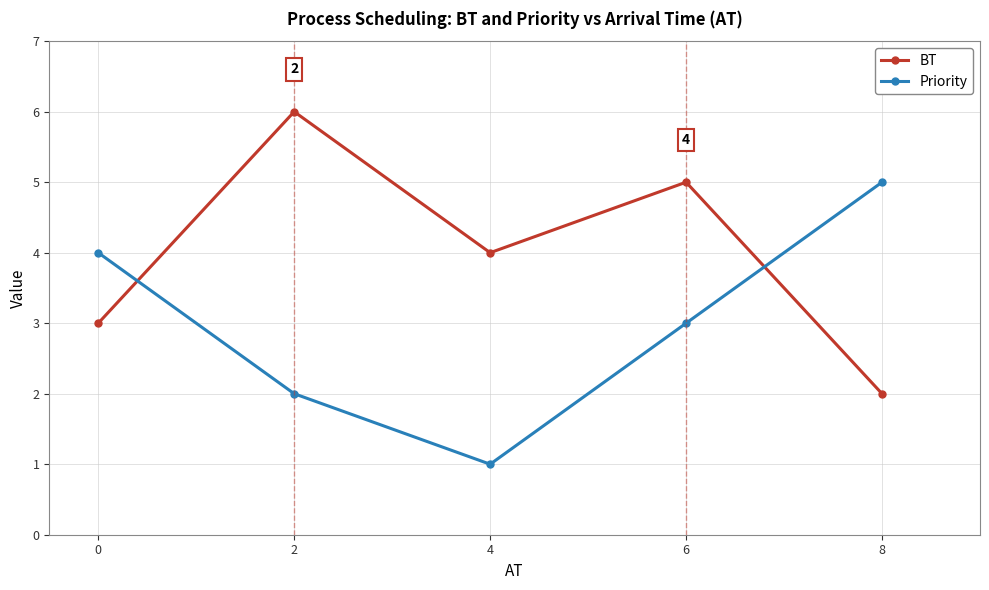

What is the sum of all Priority values?

15